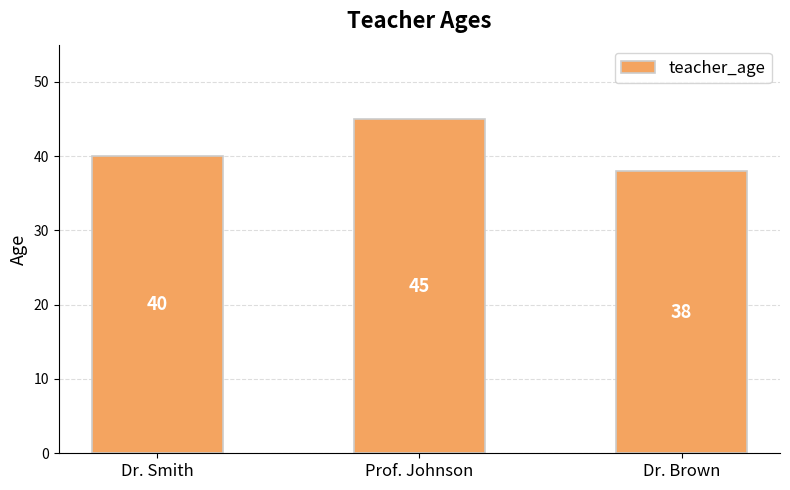

Where is the data nearest to the value 41?

Dr. Smith